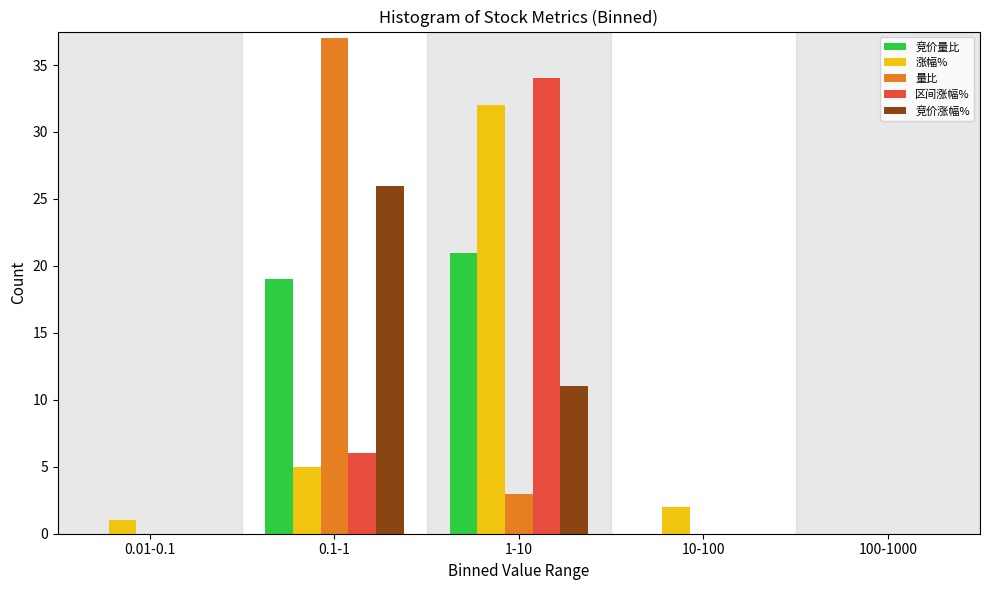

Reading left to right, list all the values displayed in this chart.

竞价量比: 0.01-0.1=0	0.1-1=19	1-10=21	10-100=0	100-1000=0
涨幅%: 0.01-0.1=1	0.1-1=5	1-10=32	10-100=2	100-1000=0
量比: 0.01-0.1=0	0.1-1=37	1-10=3	10-100=0	100-1000=0
区间涨幅%: 0.01-0.1=0	0.1-1=6	1-10=34	10-100=0	100-1000=0
竞价涨幅%: 0.01-0.1=0	0.1-1=26	1-10=11	10-100=0	100-1000=0